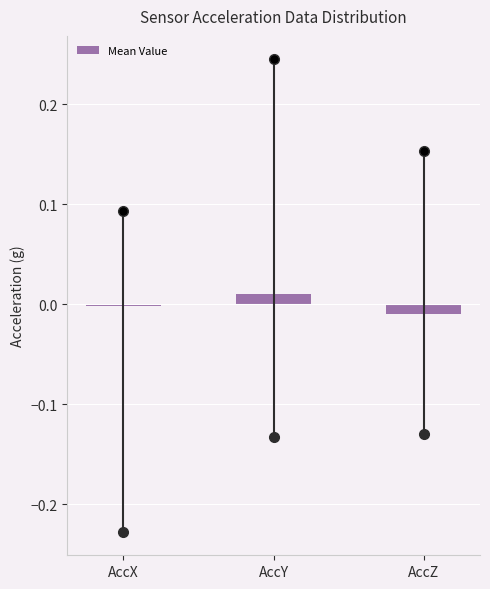

Which category has the highest value across all series?

AccY